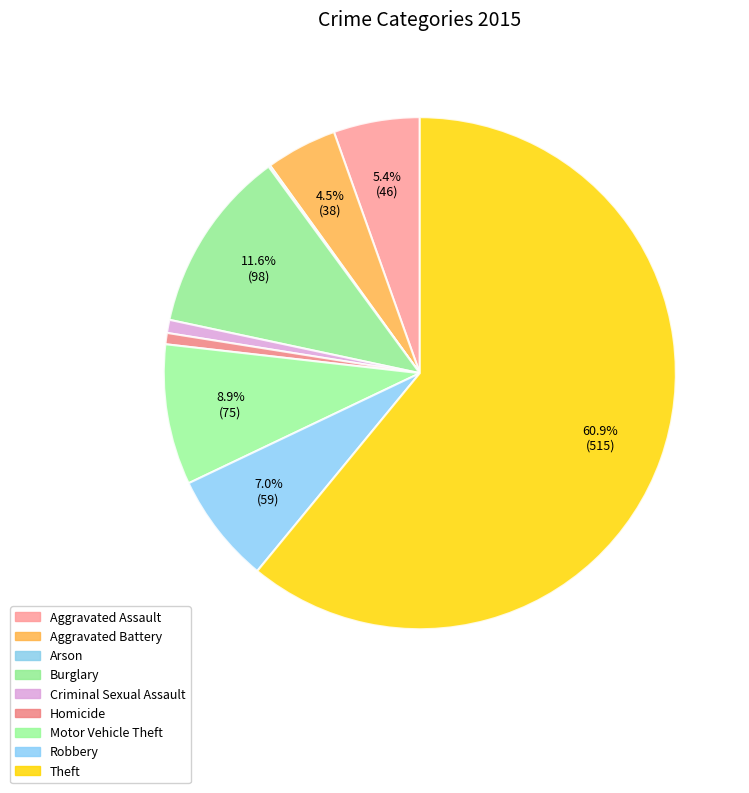

To the nearest percent, what is the combined percentage of Criminal Sexual Assault and Arson?

1%